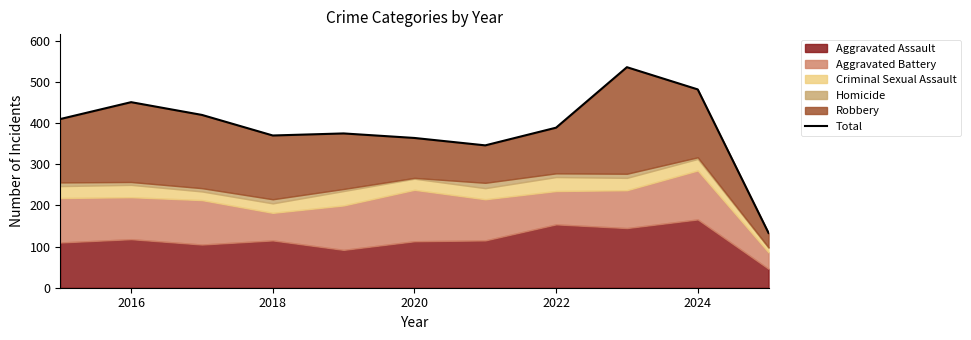

What is the value of the 1st point from the left?

410